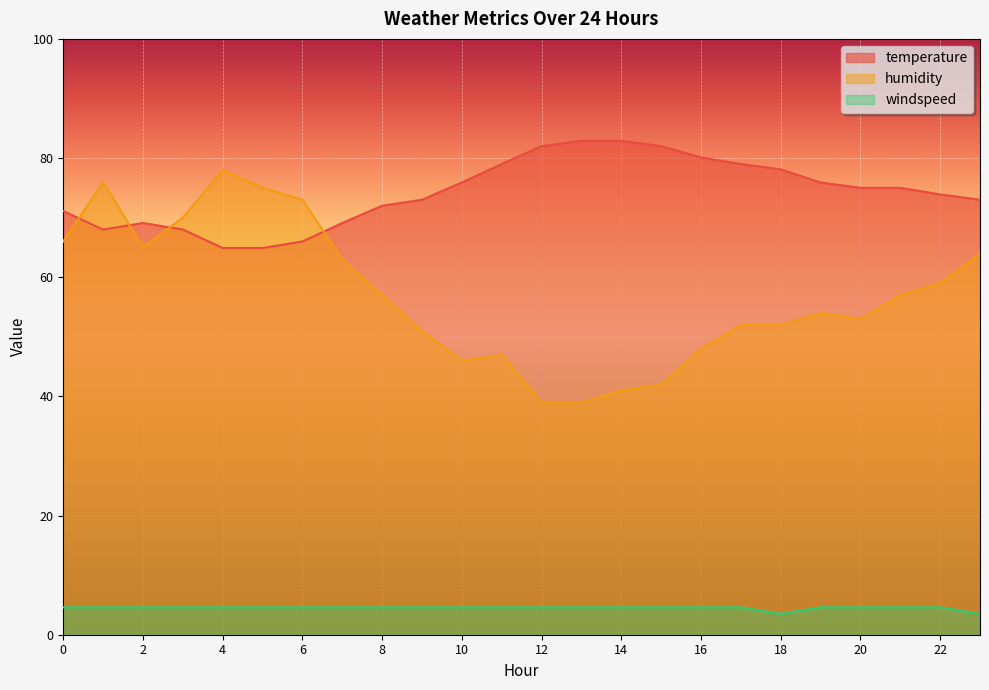

Reading right to left, what are all the values shown in this chart?

temperature: 73.0	73.9	75.0	75.0	75.9	78.1	79.0	80.1	82.0	82.9	82.9	82.0	79.0	75.9	73.0	72.0	69.1	66.0	64.9	64.9	68.0	69.1	68.0	71.1
humidity: 64.0	59.0	57.0	53.0	54.0	52.0	52.0	48.0	42.0	41.0	39.0	39.0	47.0	46.0	51.0	57.0	63.0	73.0	75.0	78.0	70.0	65.0	76.0	66.0
windspeed: 3.5	4.6	4.6	4.6	4.6	3.5	4.6	4.6	4.6	4.6	4.6	4.6	4.6	4.6	4.6	4.6	4.6	4.6	4.6	4.6	4.6	4.6	4.6	4.6